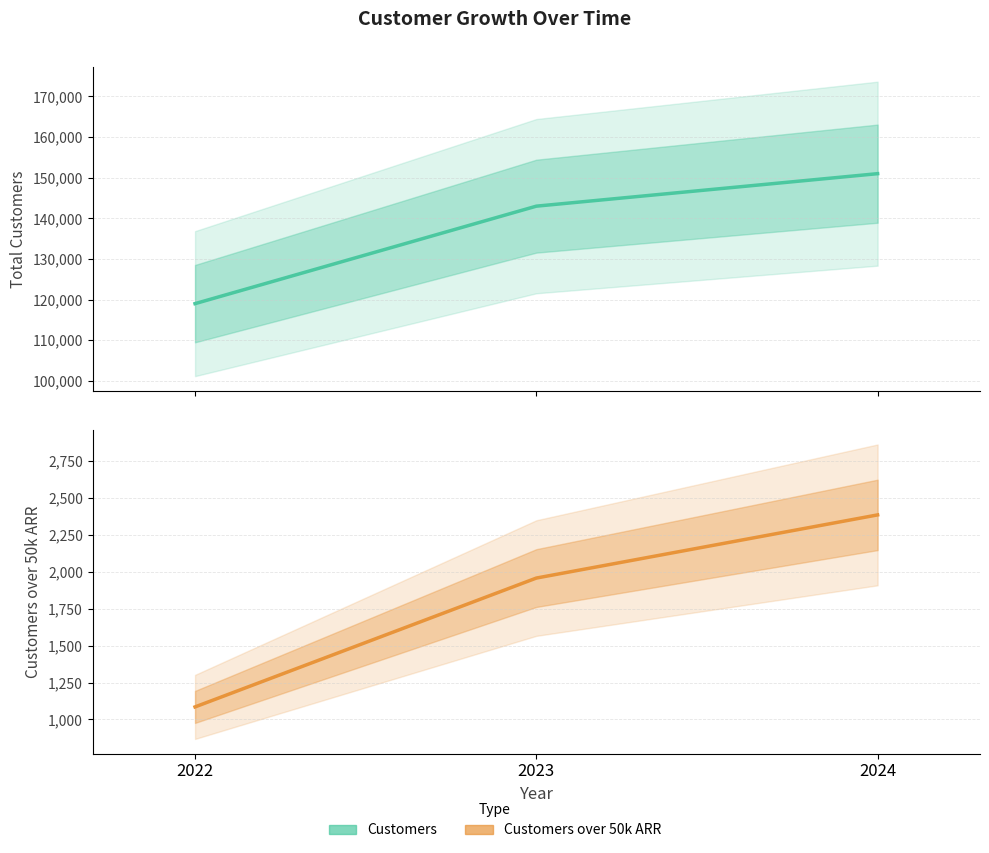

What is the difference between the maximum and minimum values in the Customers series?

32000